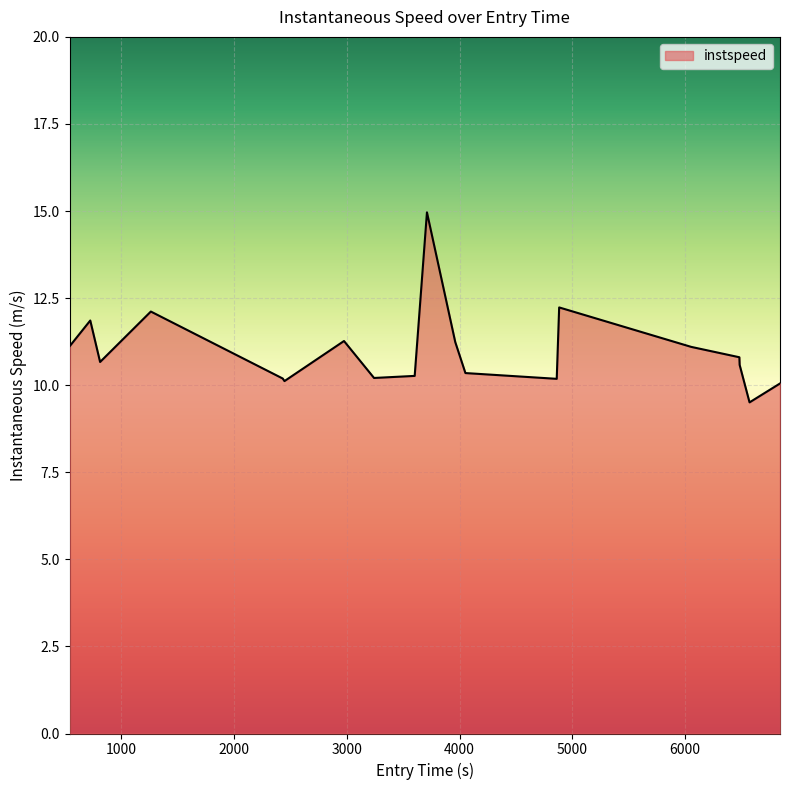

What is the maximum value shown in the chart?

15.0